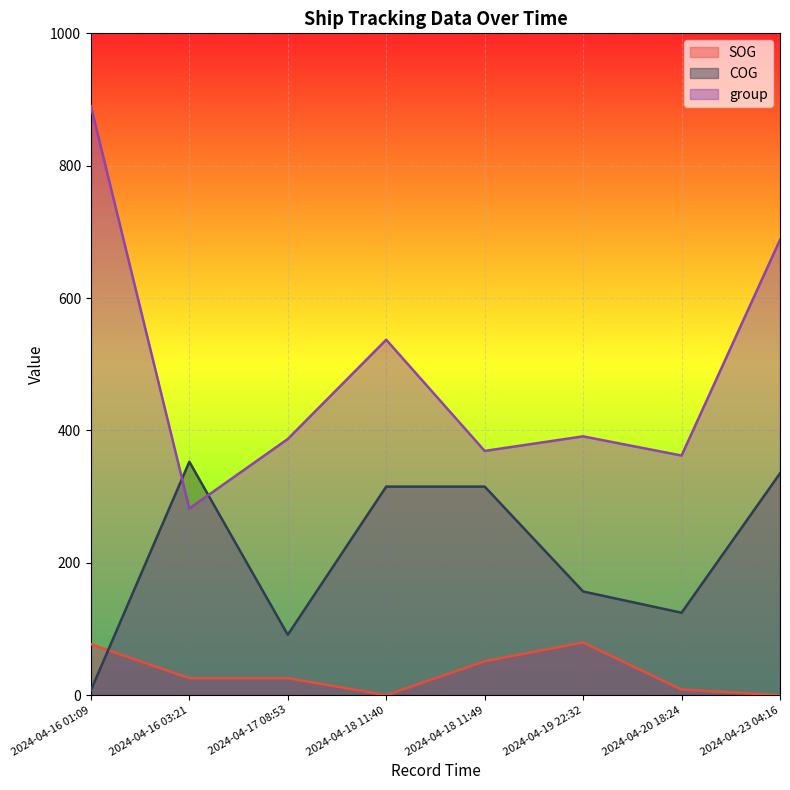

Is it true that COG equals 352.6 at 2024-04-16 03:21?

True